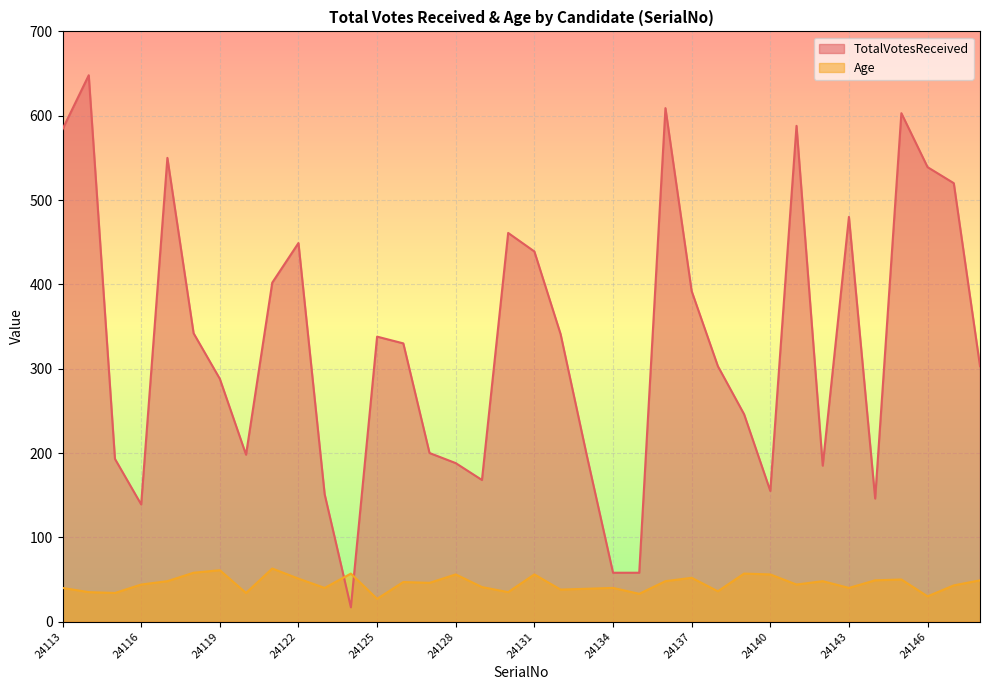

Which has a higher value, 24125 or 24121?

24121